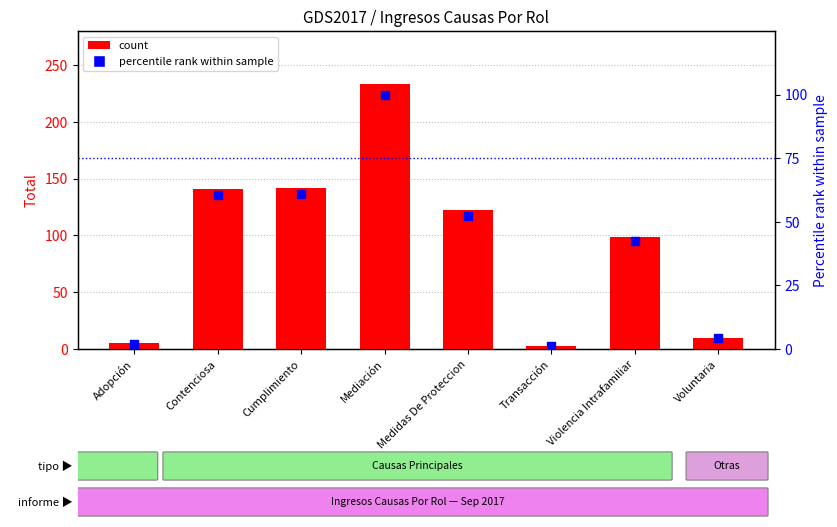

Which series has the widest spread of Y values?

Total (count)